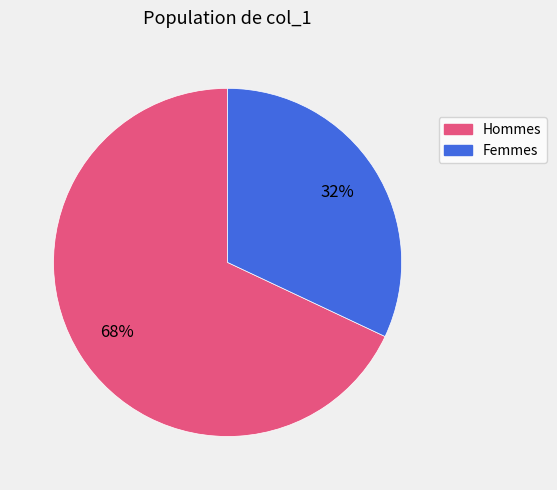

How many segments does this pie chart have?

2